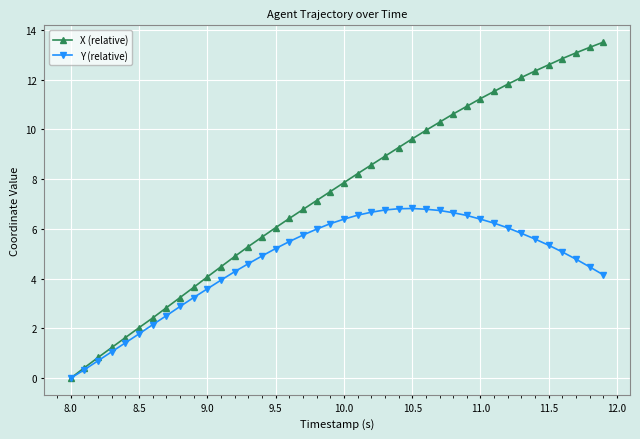

Which series has the widest spread of values?

X (relative)